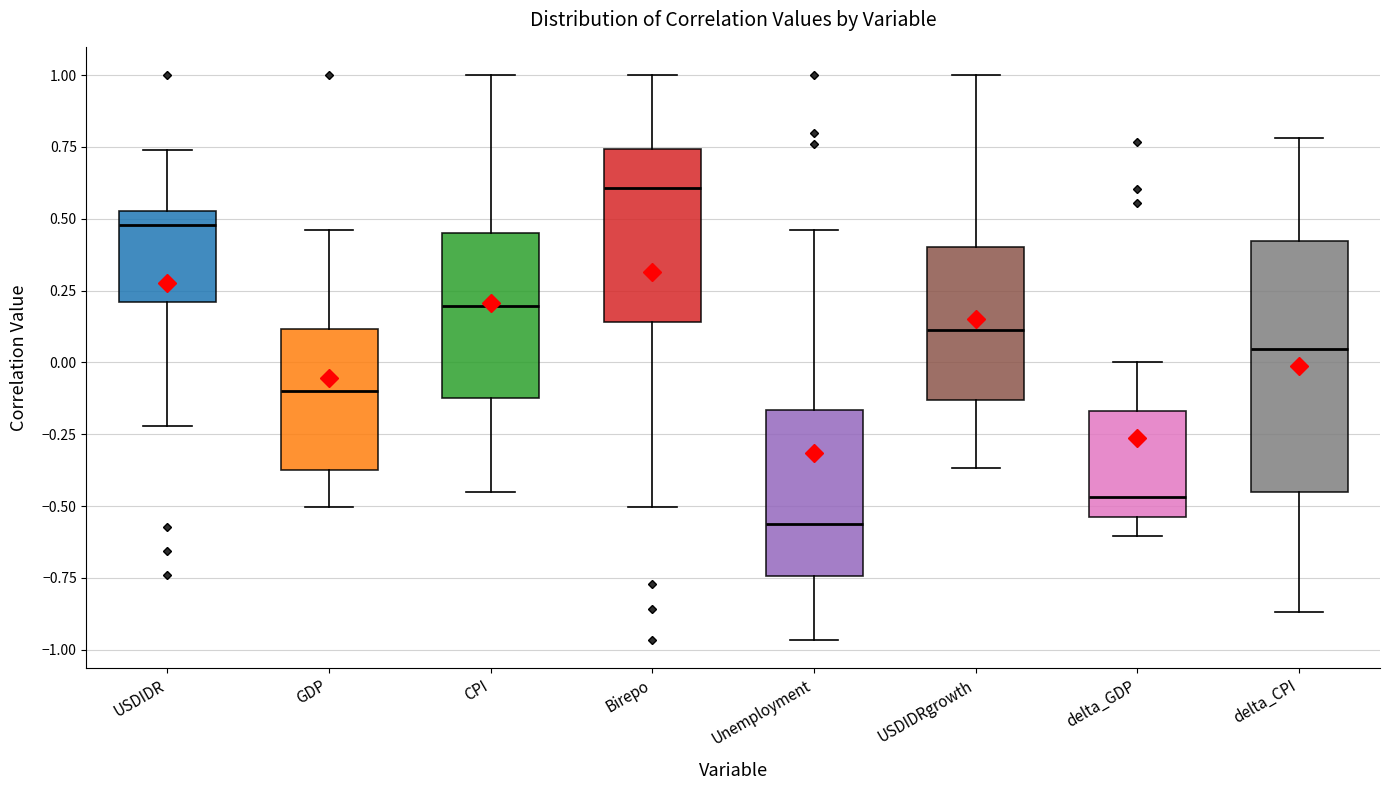

Where does the upper whisker of the box for delta_CPI end on the y-axis? The values are not printed on the chart, so give them approximately, as read against the axis.

0.80